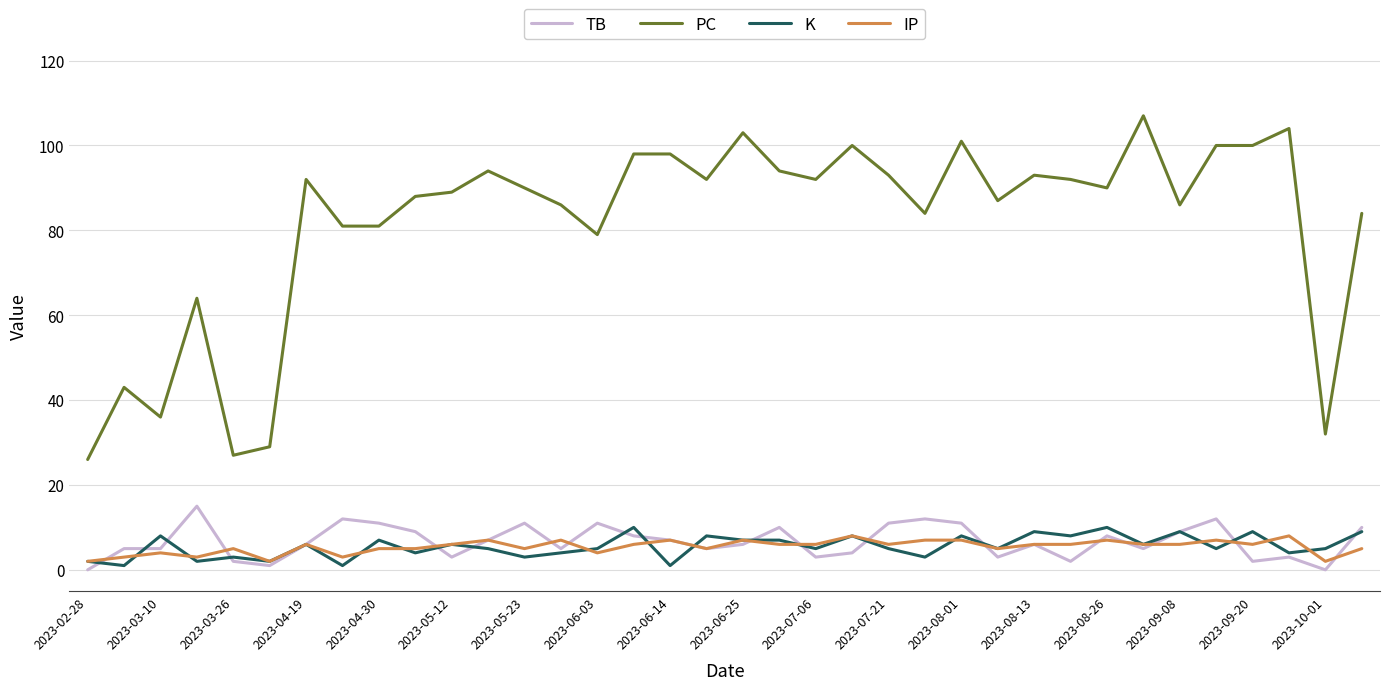

Which series has the largest total across all categories?

PC